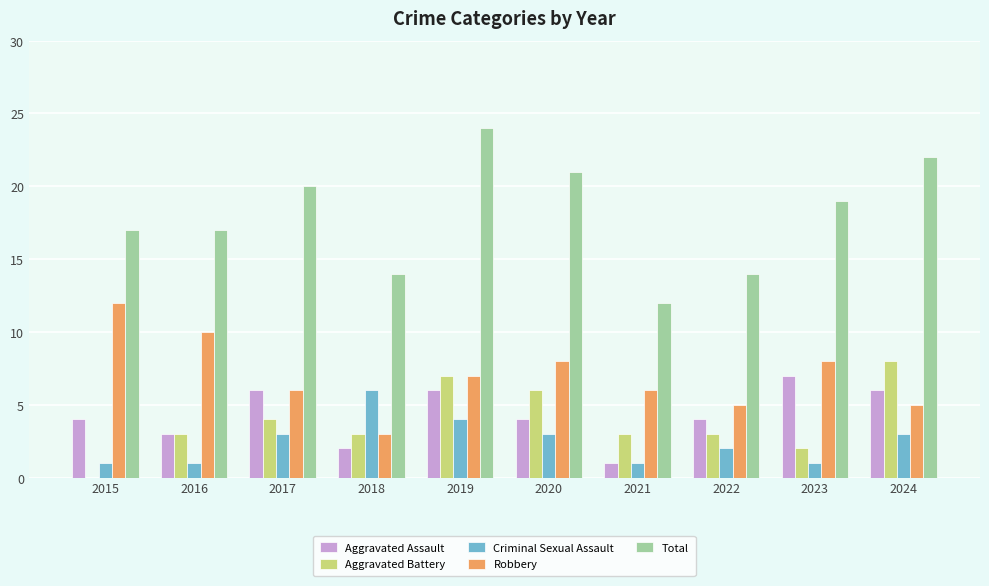

The Total series shows 17 at 2016. True or false?

True